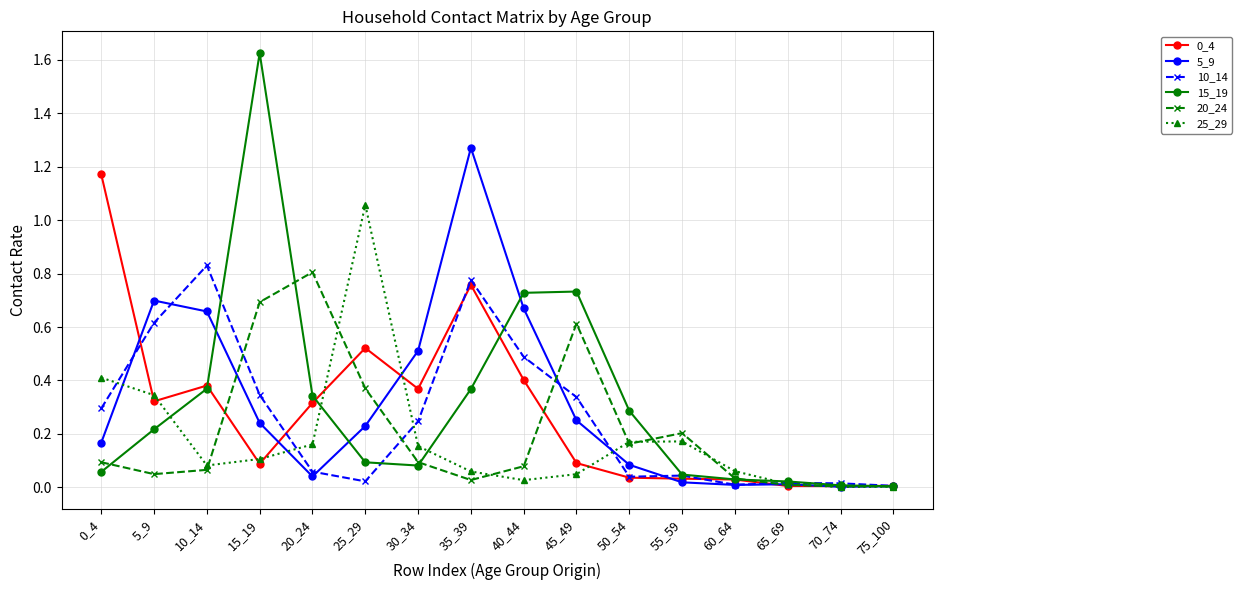

Is it true that 5_9 equals 0.5 at 30_34?

True